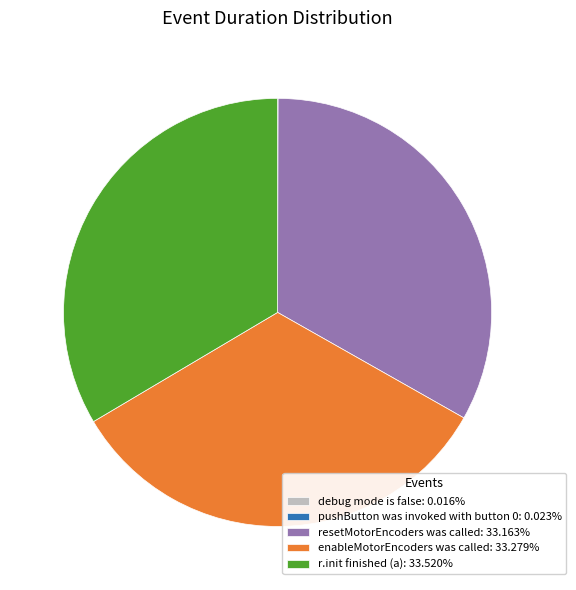

The enableMotorEncoders was called slice represents 25% of the pie. True or false?

False